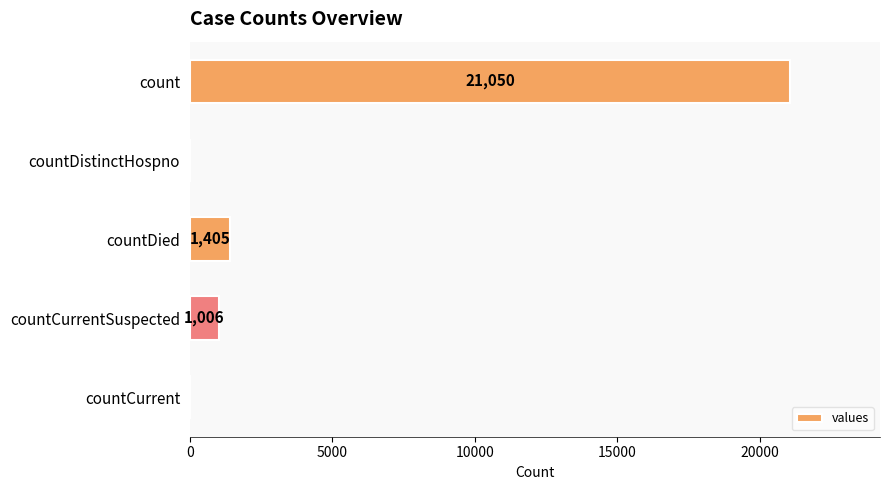

The chart shows a value of 0 at countDistinctHospno. True or false?

True